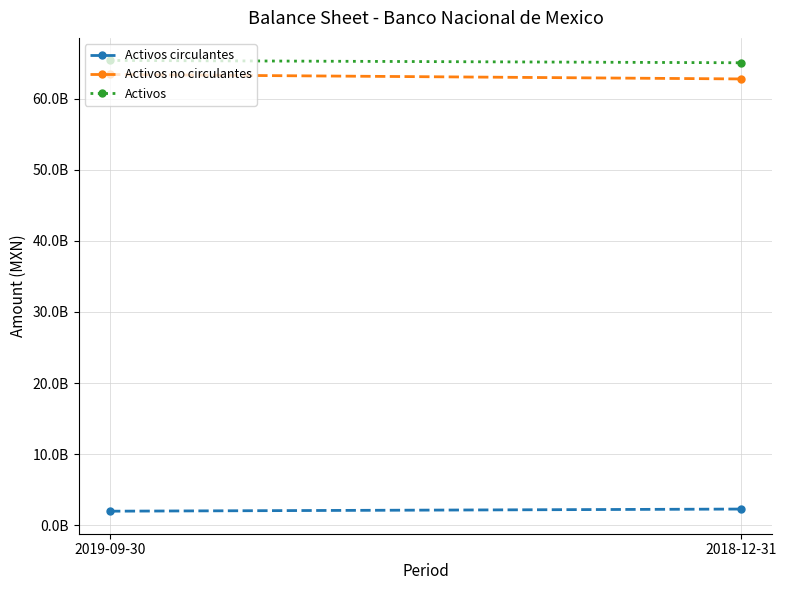

What is the sum of all Activos no circulantes values?

126171978000